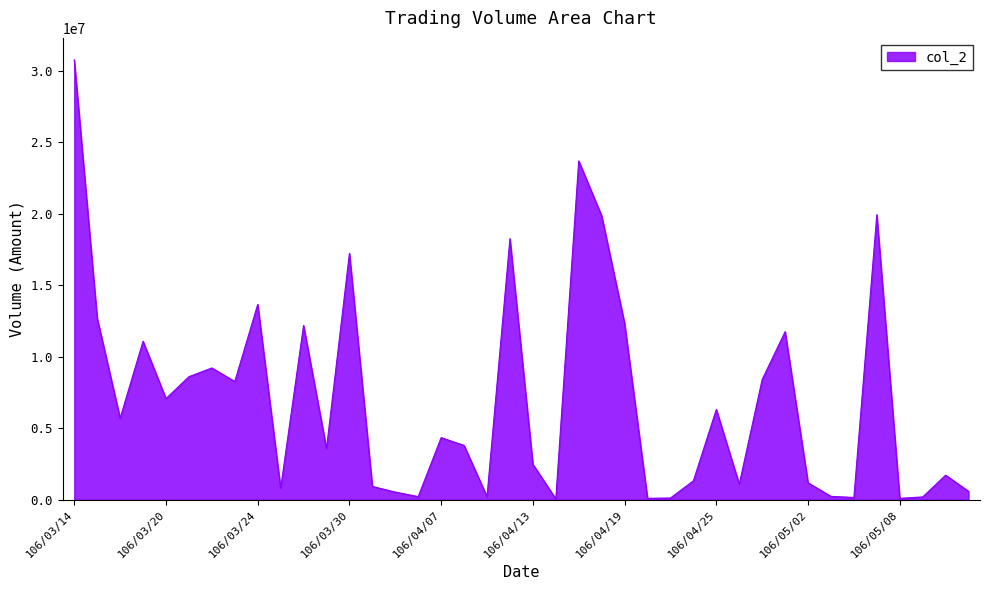

What is the greatest value displayed?

30757050